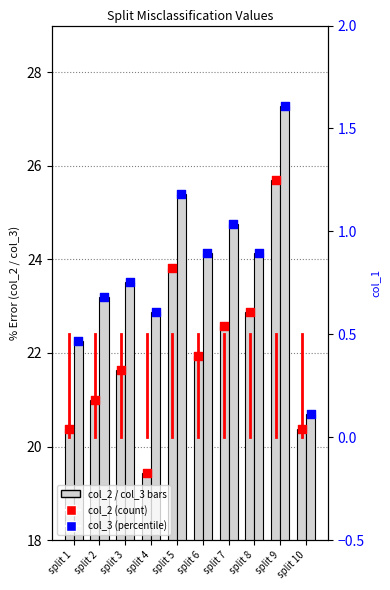

Which series reaches the maximum Y coordinate?

col_3